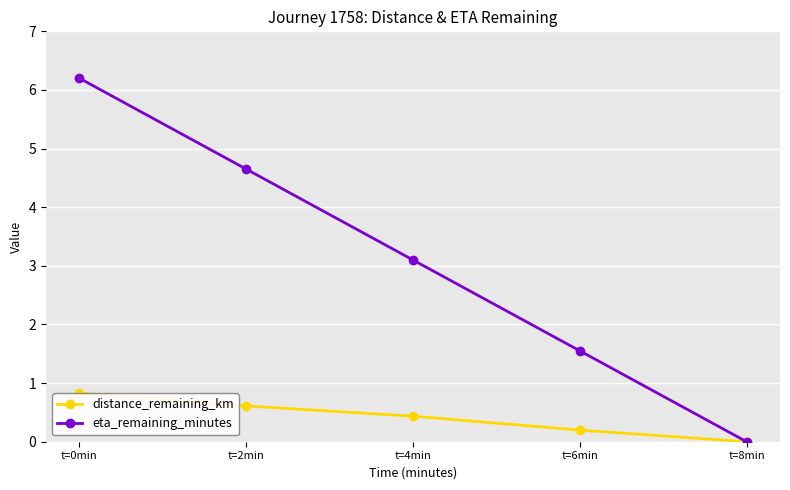

Where is distance_remaining_km nearest to the value 0?

t=8min